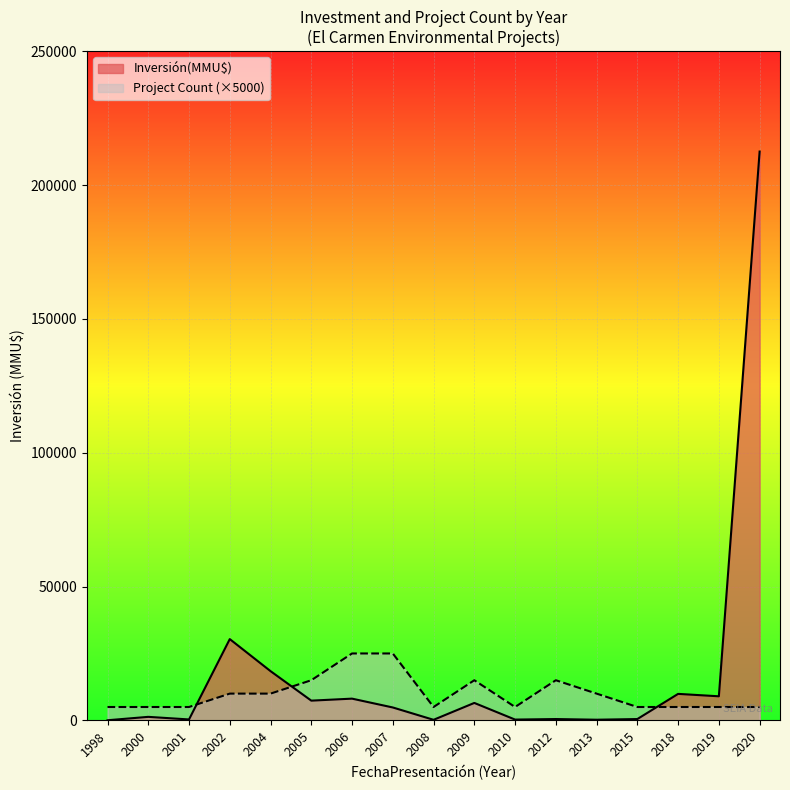

At which category is the sum across all series the highest?

2020